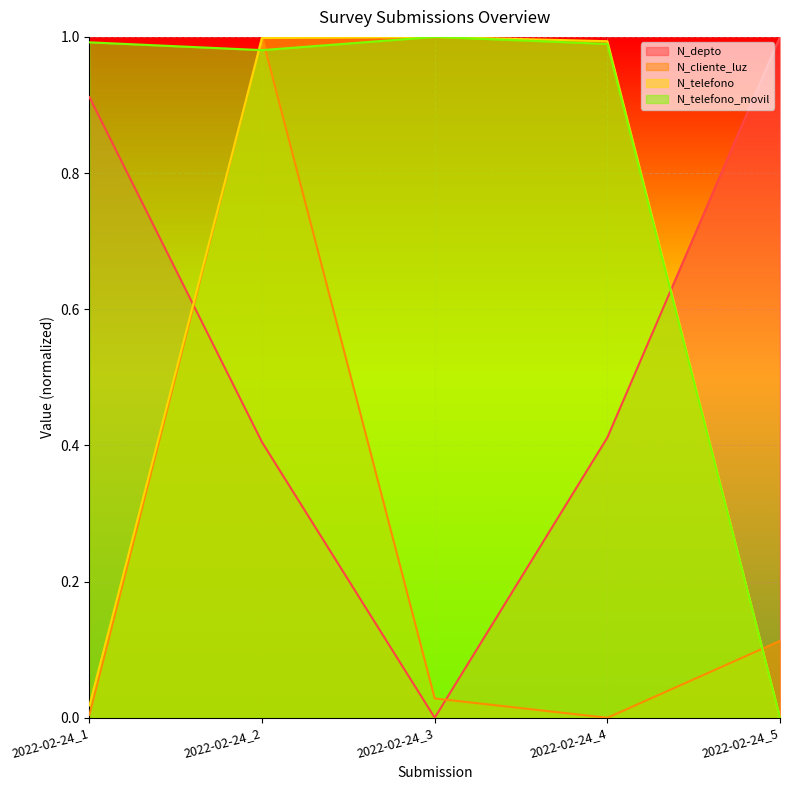

How many data points in N_telefono_movil are above 0?

4